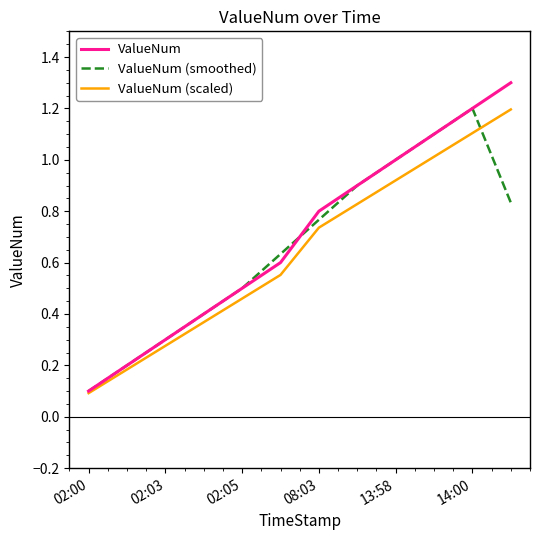

What is the maximum value for ValueNum?

1.3